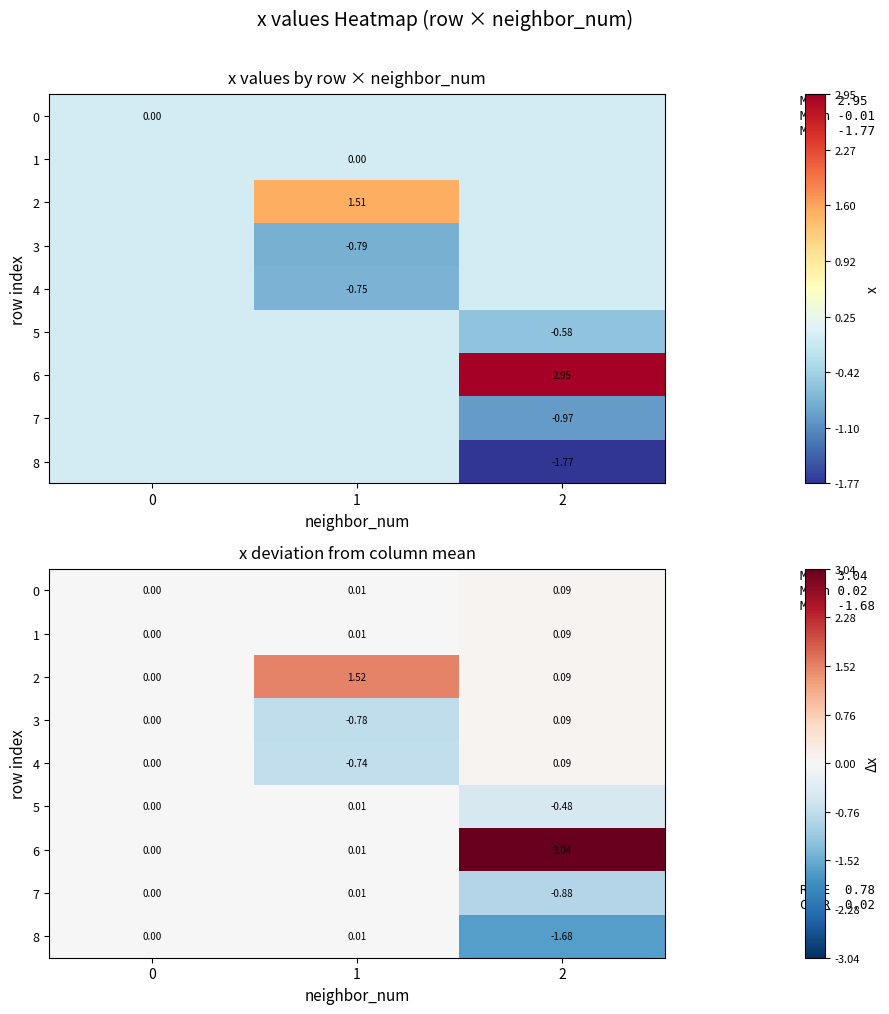

True or false: 5 has a value of 0.0 at 1.

True